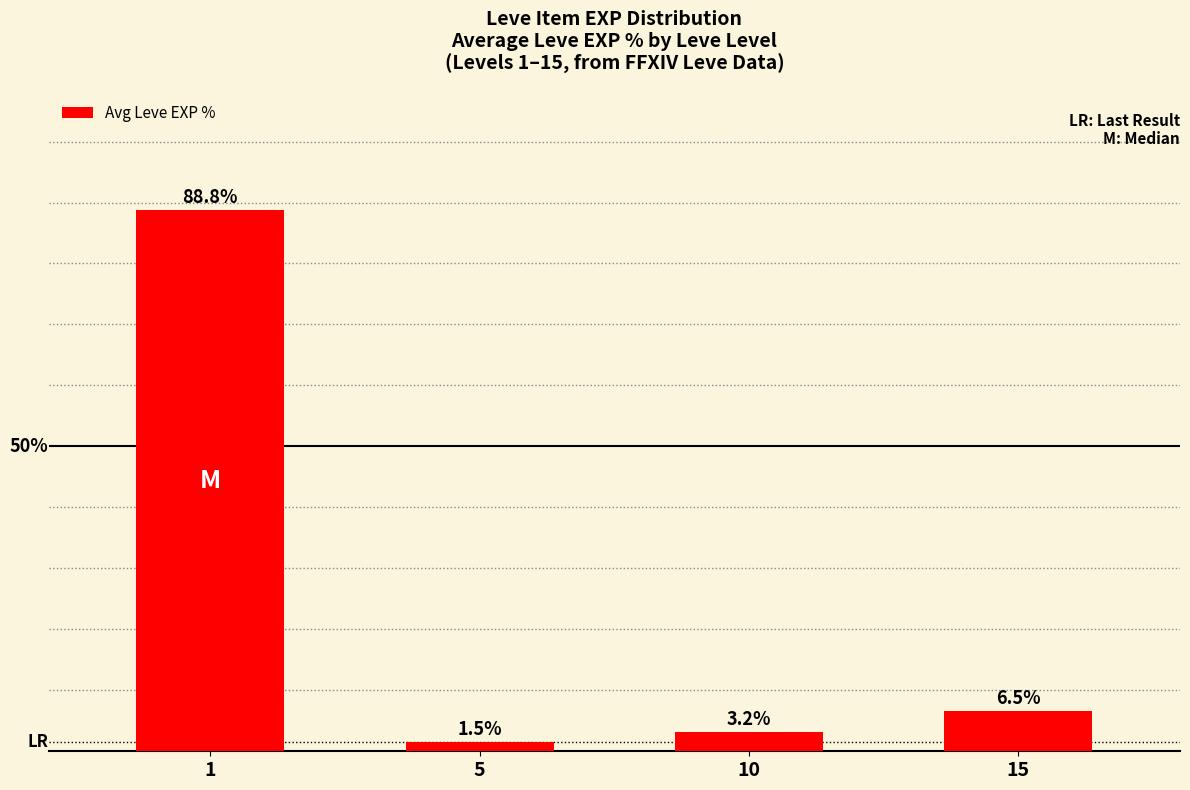

Rank the categories by value from lowest to highest.

5, 10, 15, 1